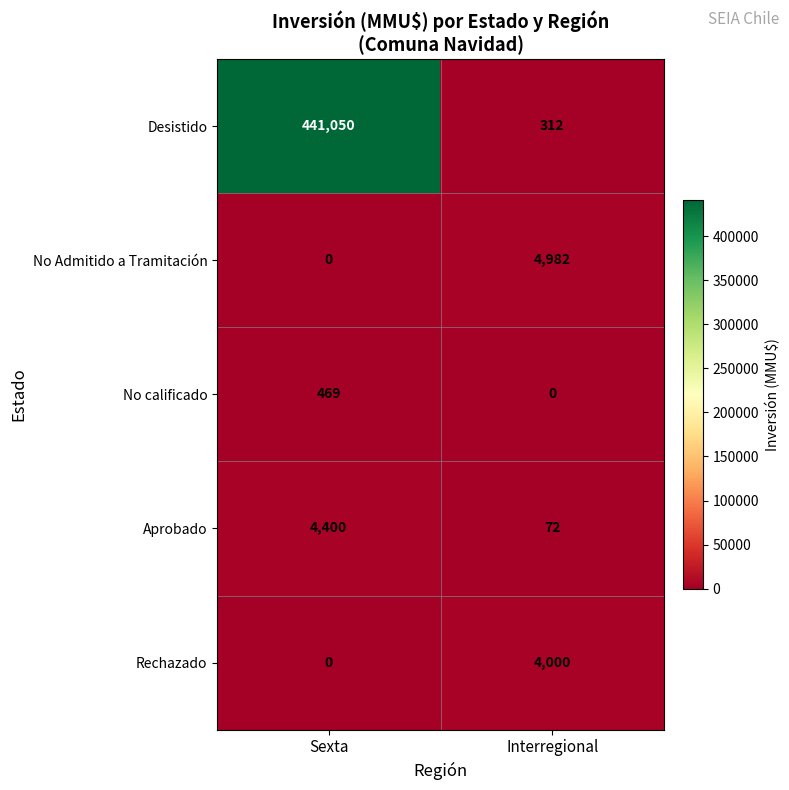

Which series has the widest spread of values?

Desistido